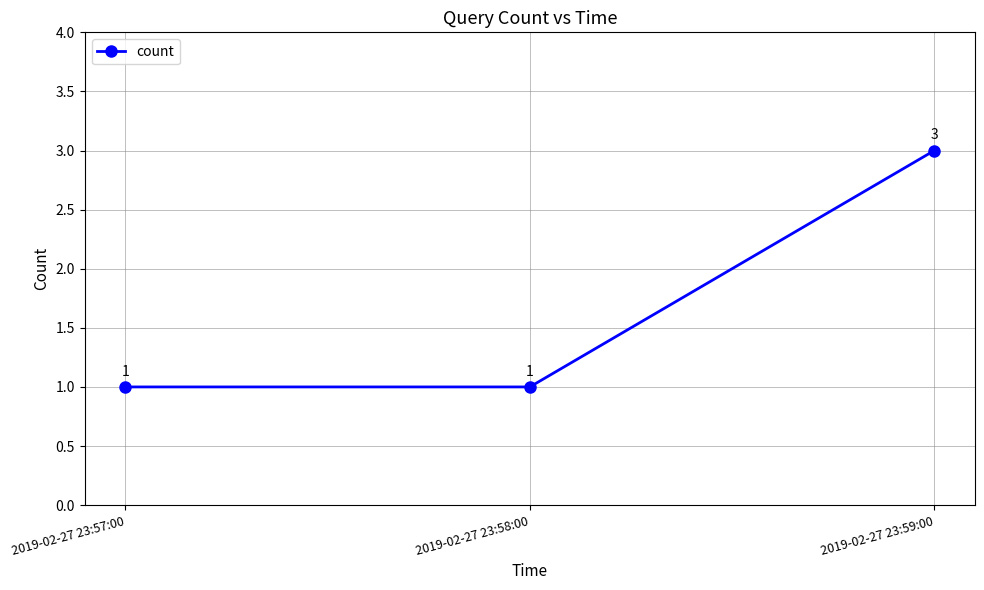

How many data points are above 1?

1